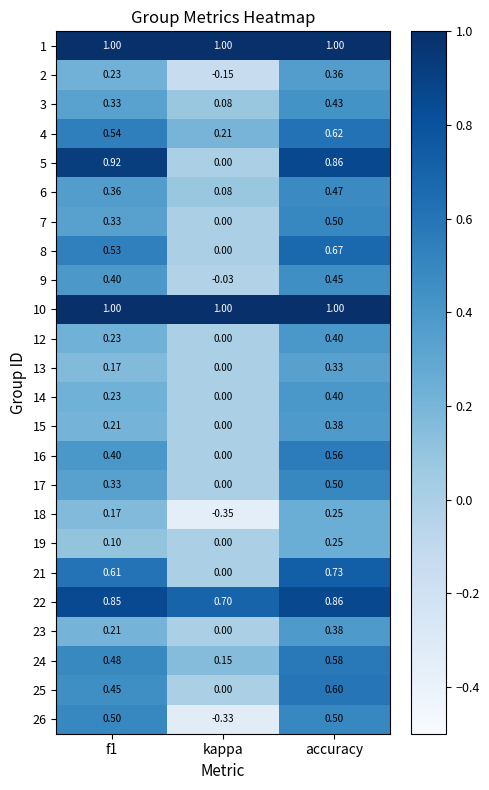

At which label is 7 closest to 0?

kappa